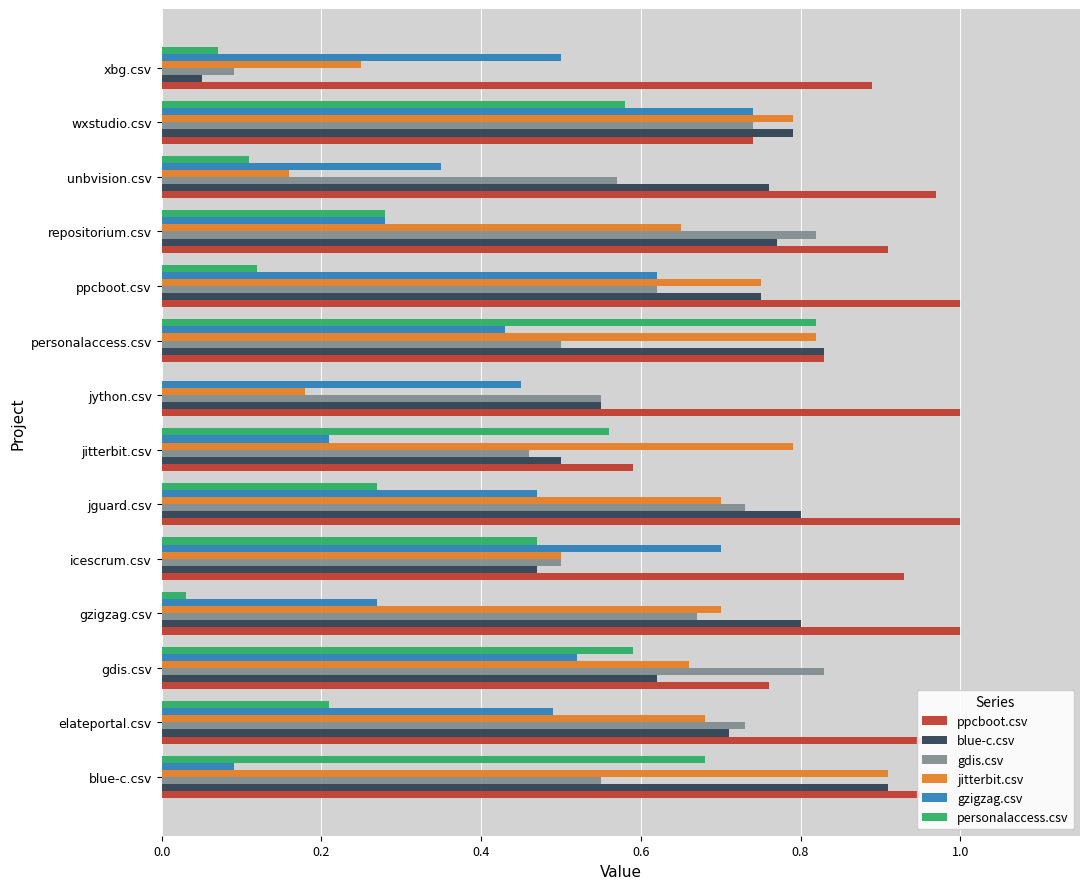

The gzigzag.csv series shows 0.9 at gdis.csv. True or false?

False